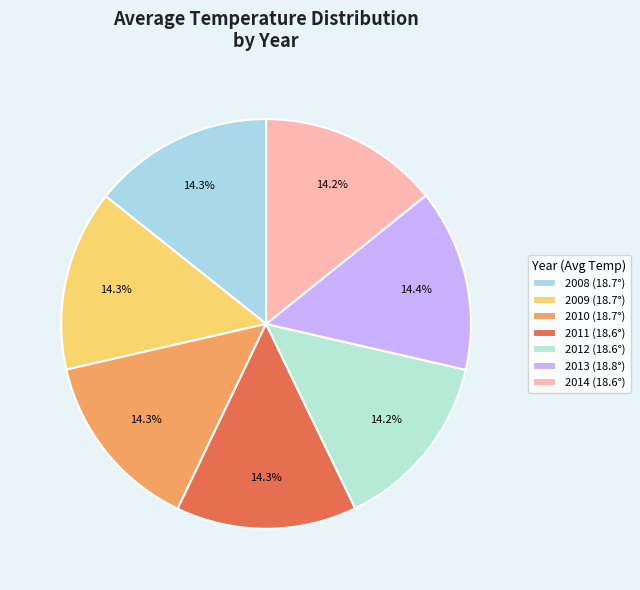

How many segments does this pie chart have?

7